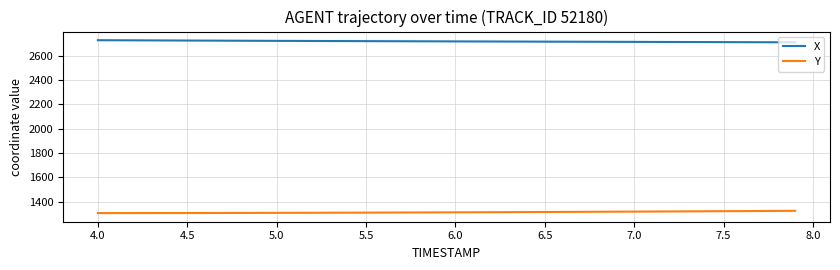

What is the difference between the second highest and second lowest values in the Y series?

17.7